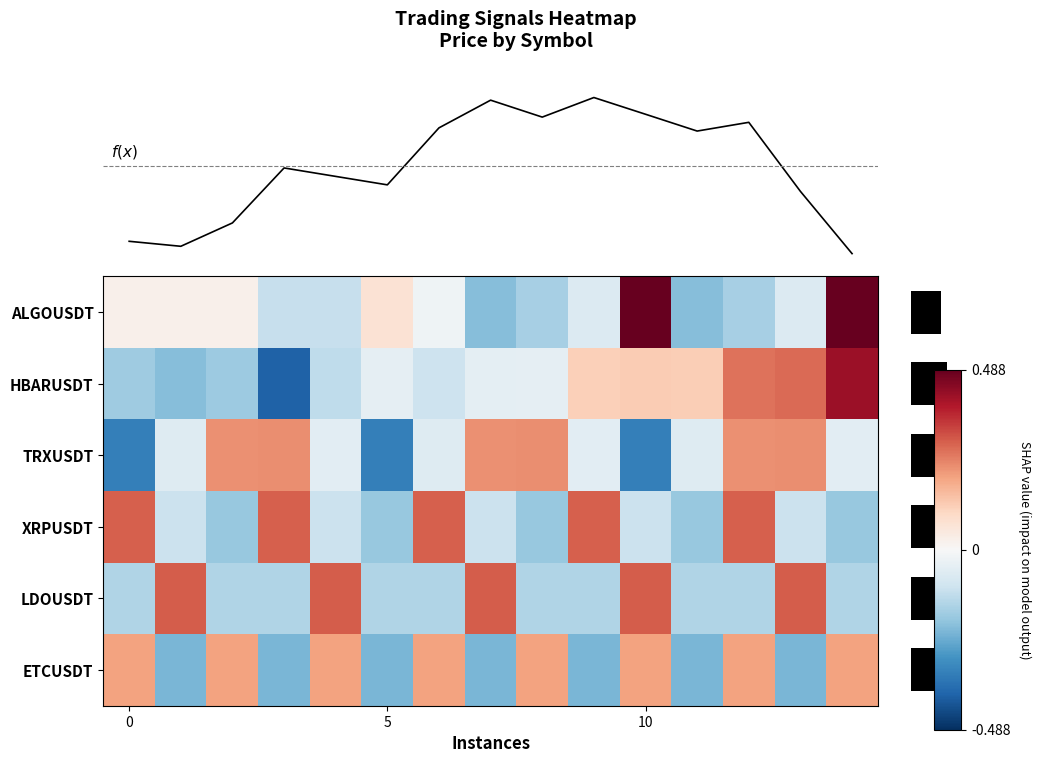

At which category is the sum across all series the highest?

14